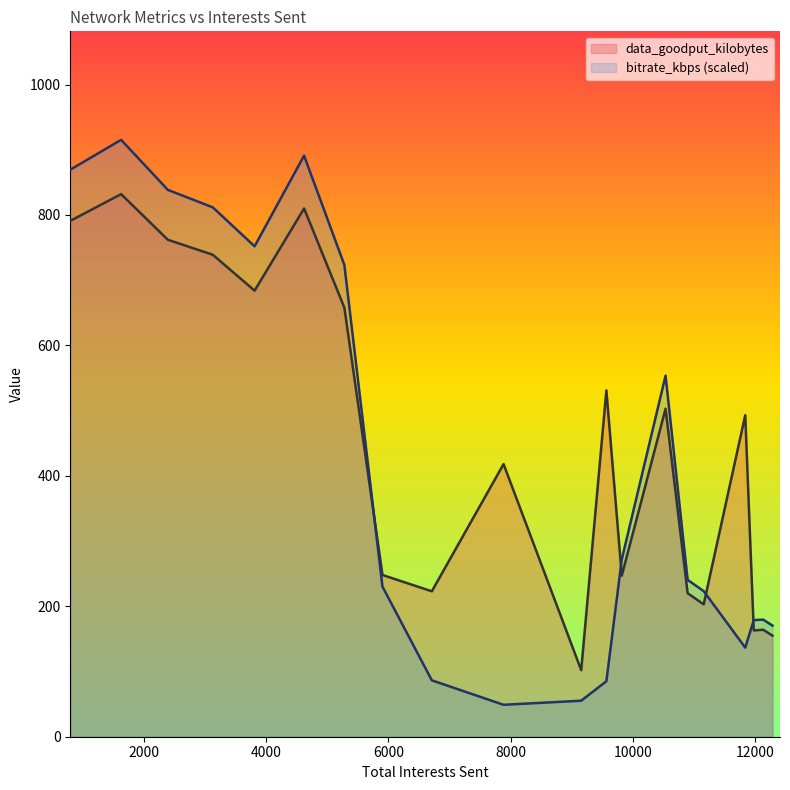

After their last crossing, which series has the higher values: bitrate_kbps or data_goodput_kilobytes?

bitrate_kbps